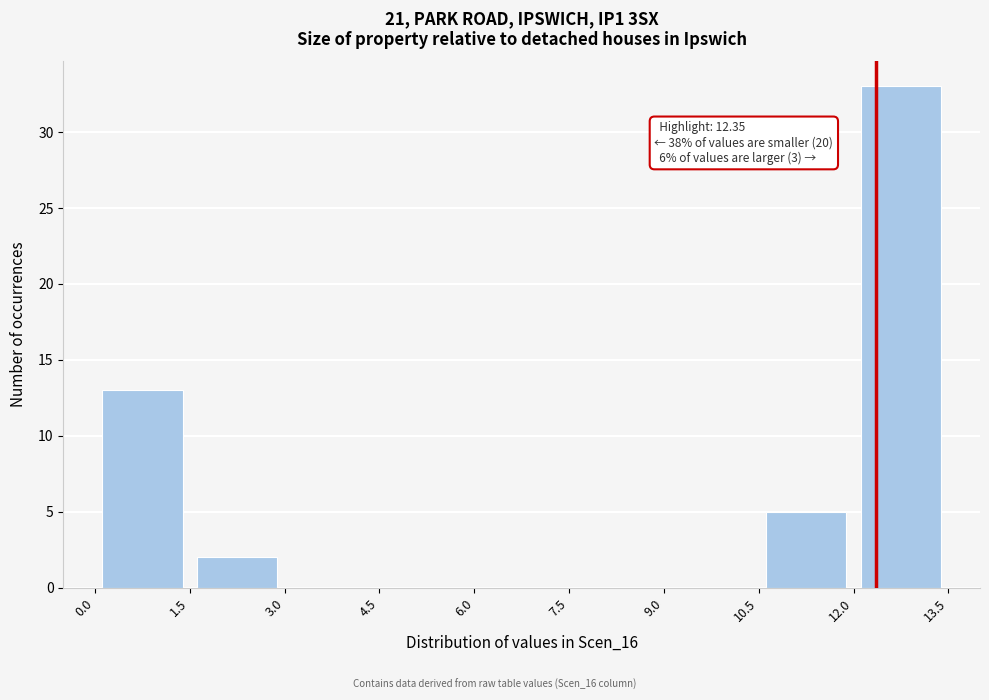

Which range on the x-axis has the tallest bar?

12.0 to 13.5